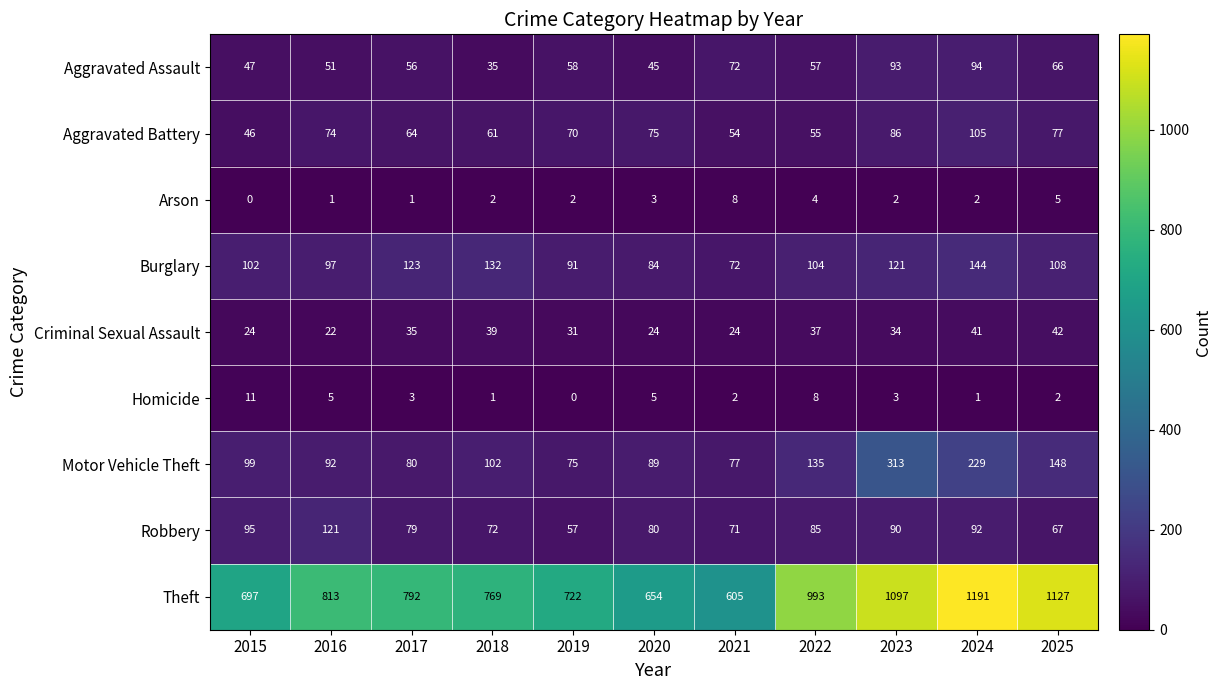

Which series has the widest spread of values?

Theft